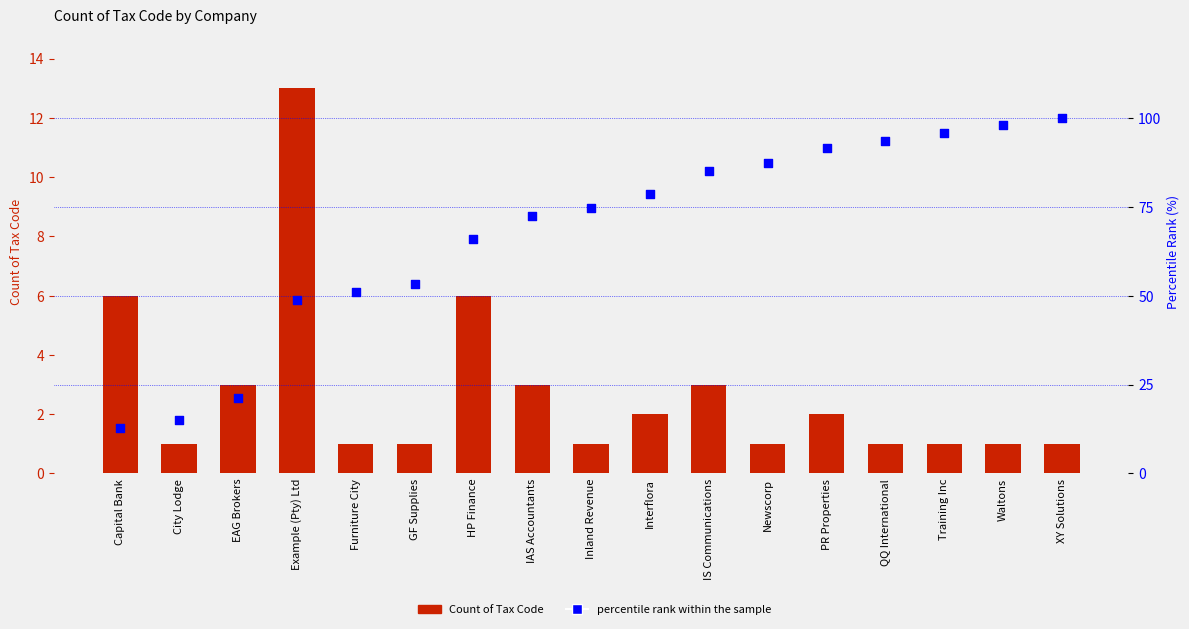

At which category is the sum across all series the highest?

XY Solutions